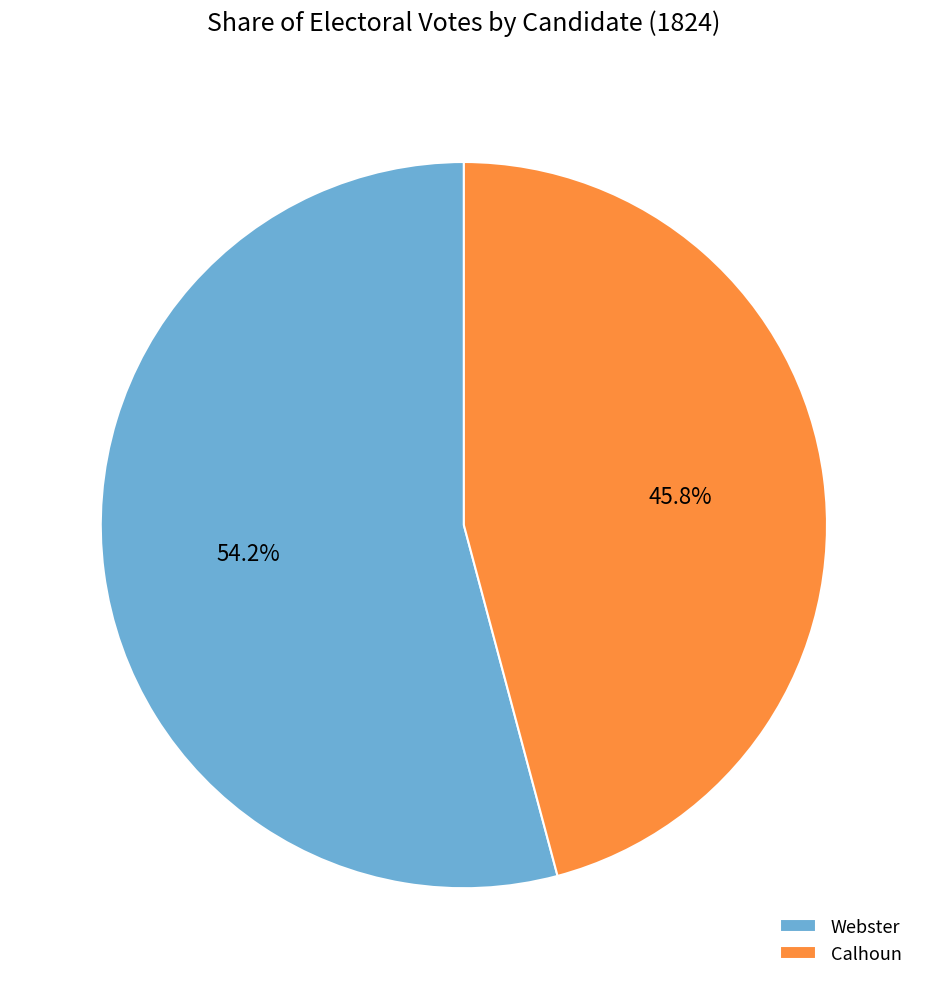

Which category has the smallest portion of the pie?

Calhoun